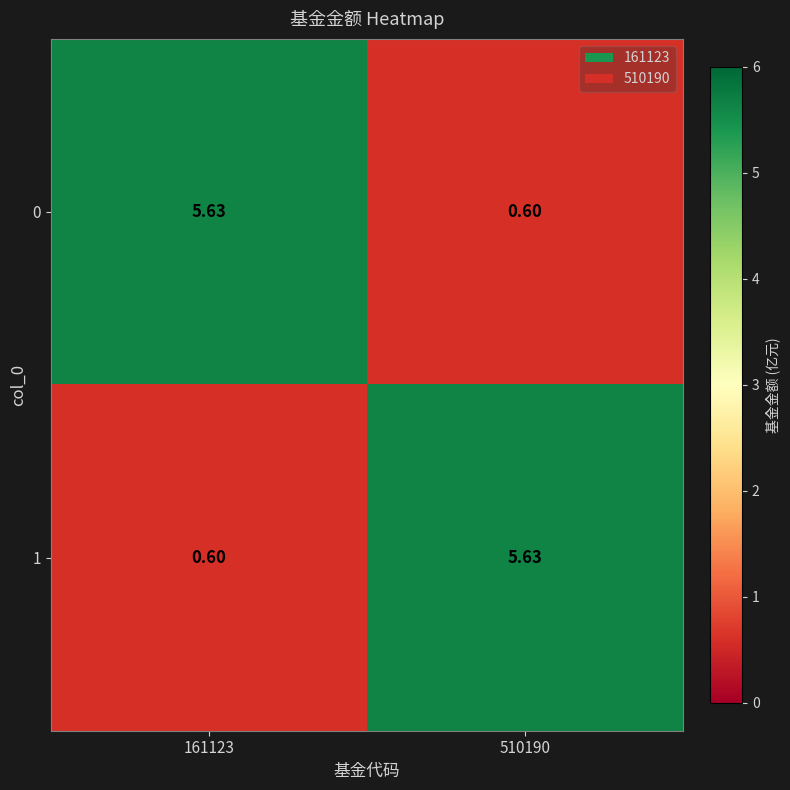

Is the value of 1 at 161123 greater than the value of 0 at 161123?

No